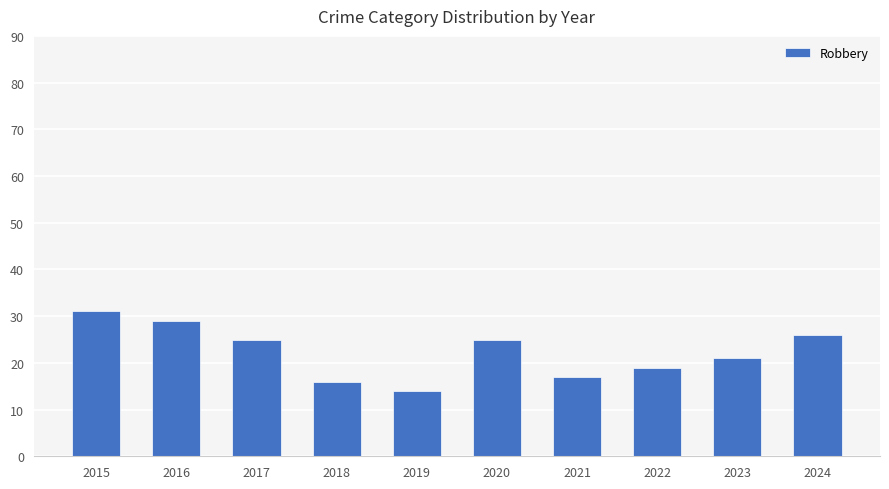

How many data points are less than 25?

5